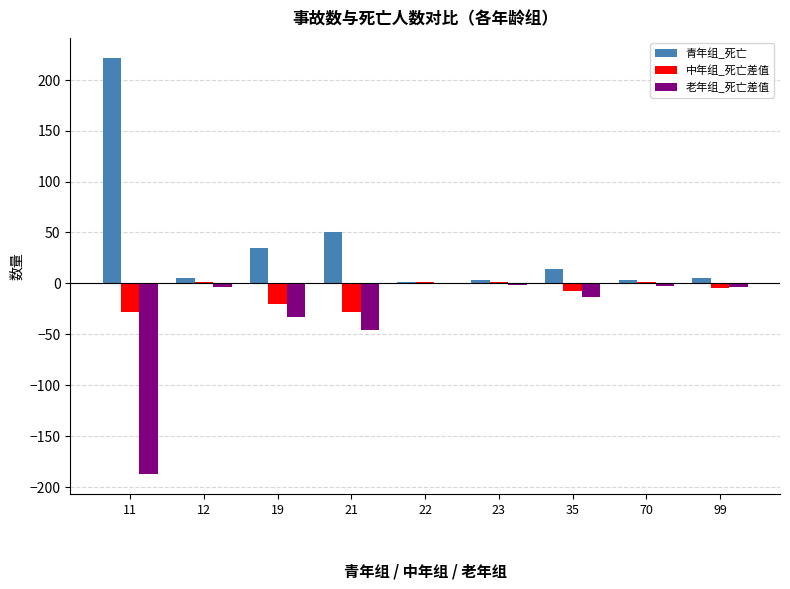

Which series has the largest range (max minus min)?

青年组_死亡